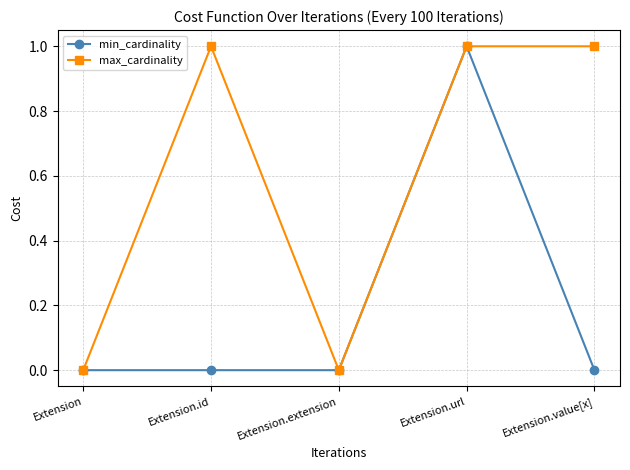

What is the approximate value of max_cardinality at Extension.id?

1